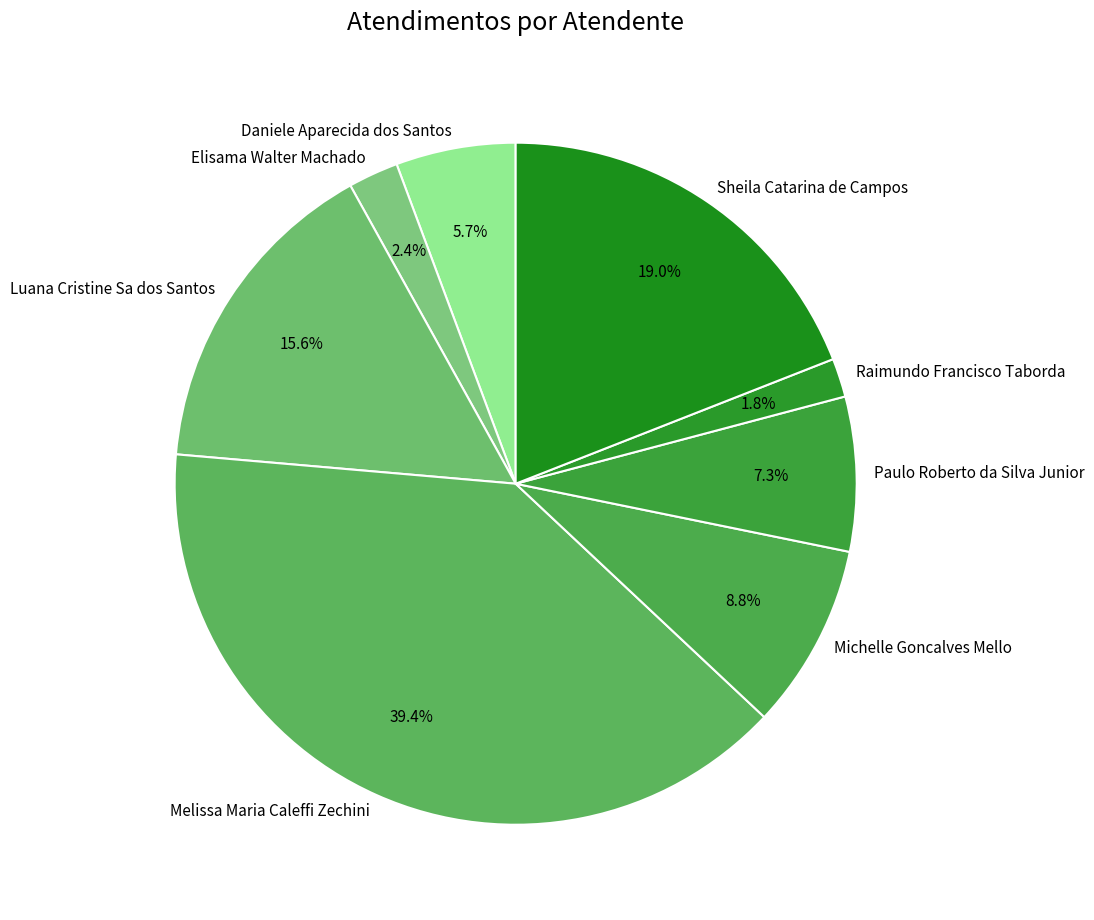

To the nearest percent, what is the difference between the largest and smallest slice percentages?

38%